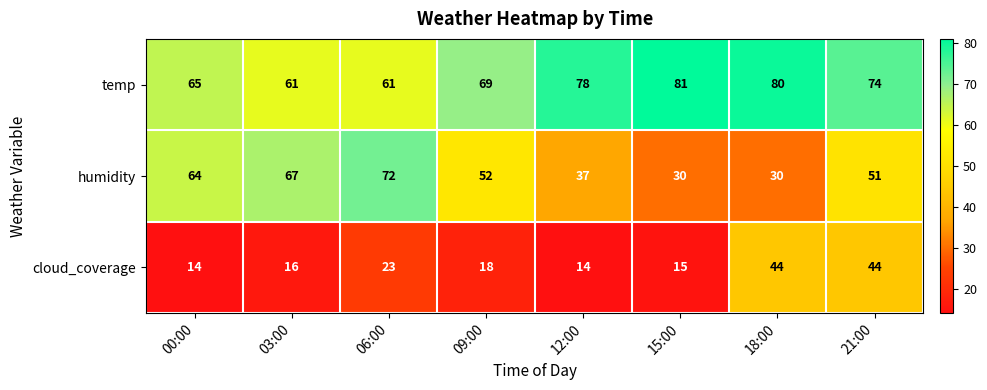

True or false: humidity has a value of 122 at 06:00.

False